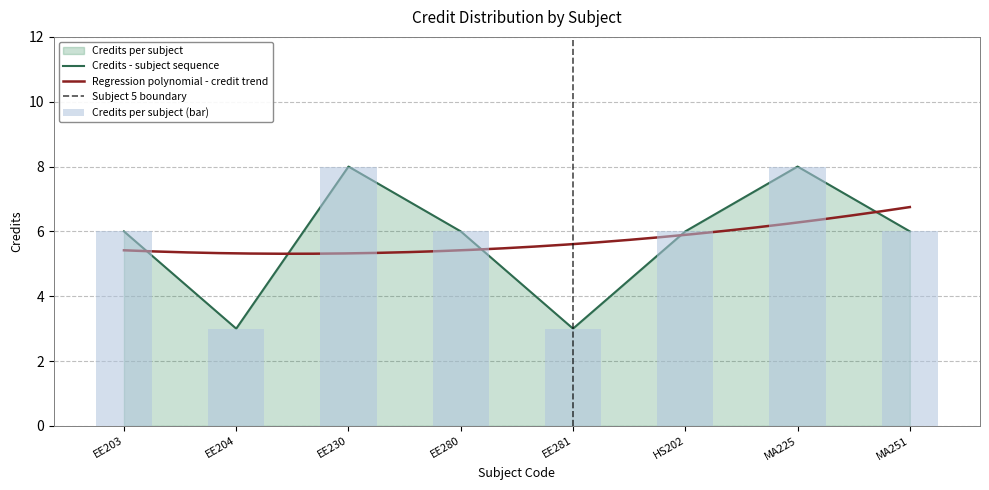

What is the minimum value shown in the chart?

3